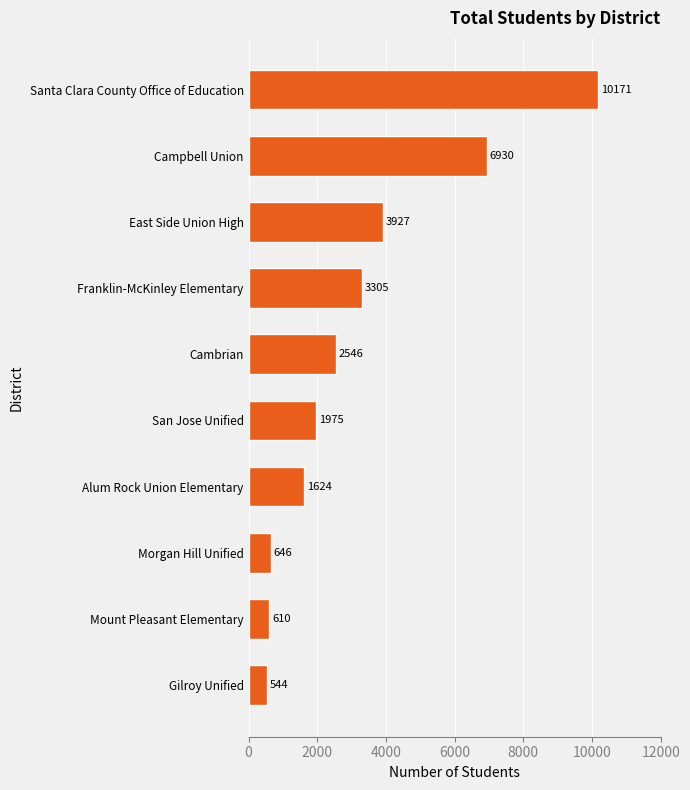

What value does the data have at Campbell Union?

6930